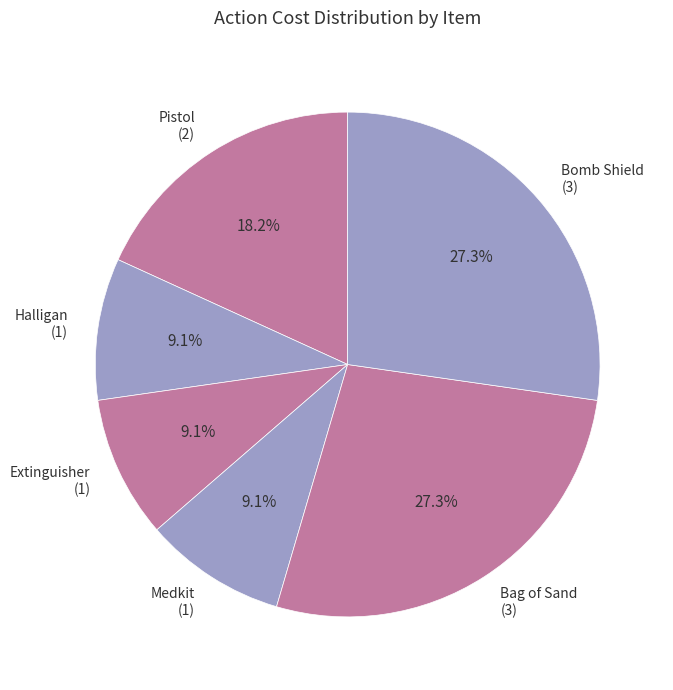

Does any single category account for the majority?

No